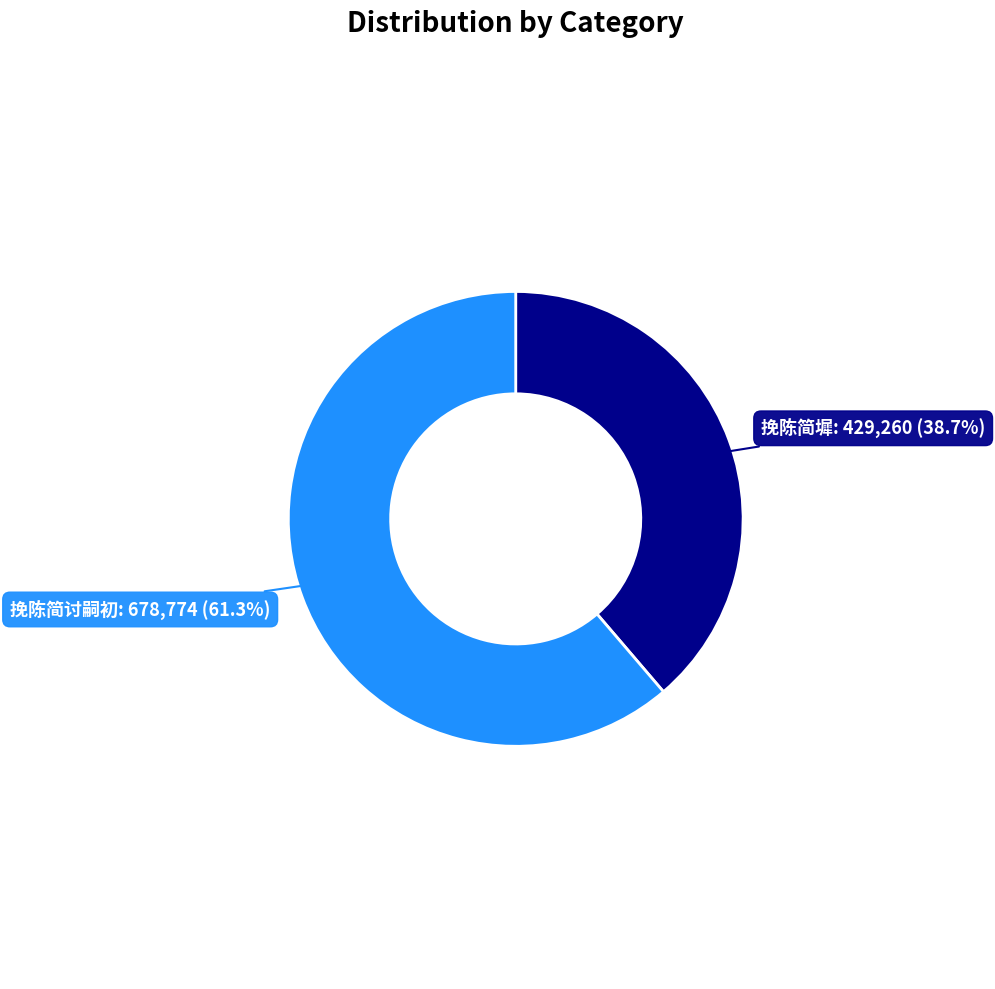

Is there a majority slice in this chart?

Yes